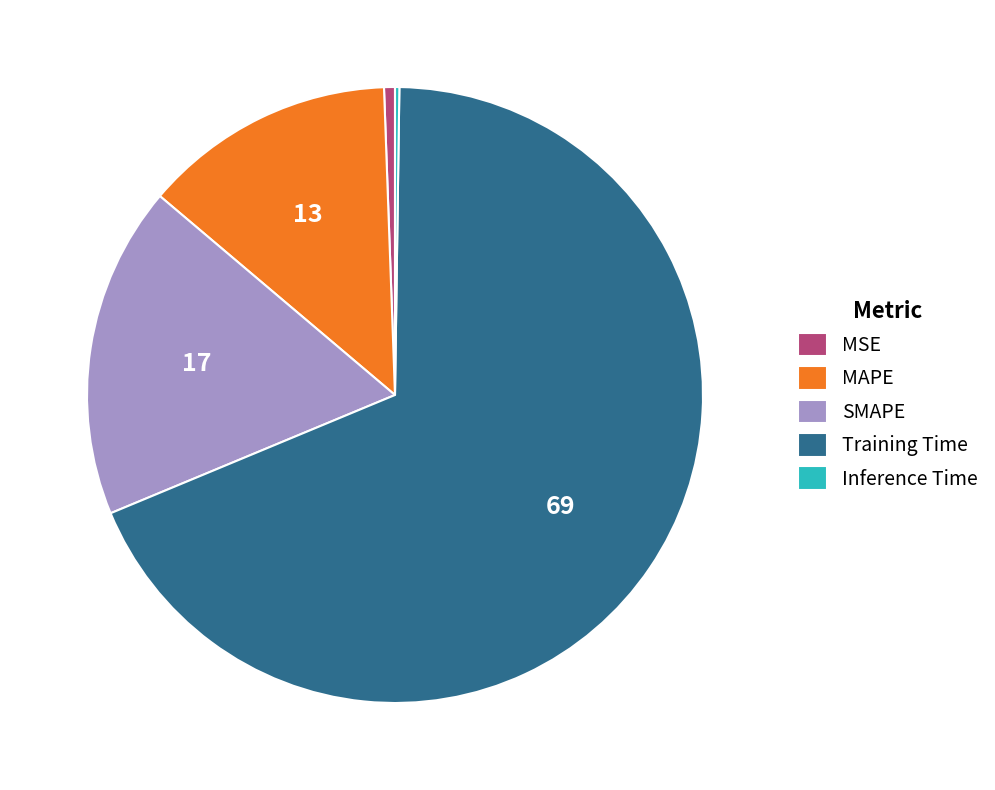

Which slice is the largest?

Training Time